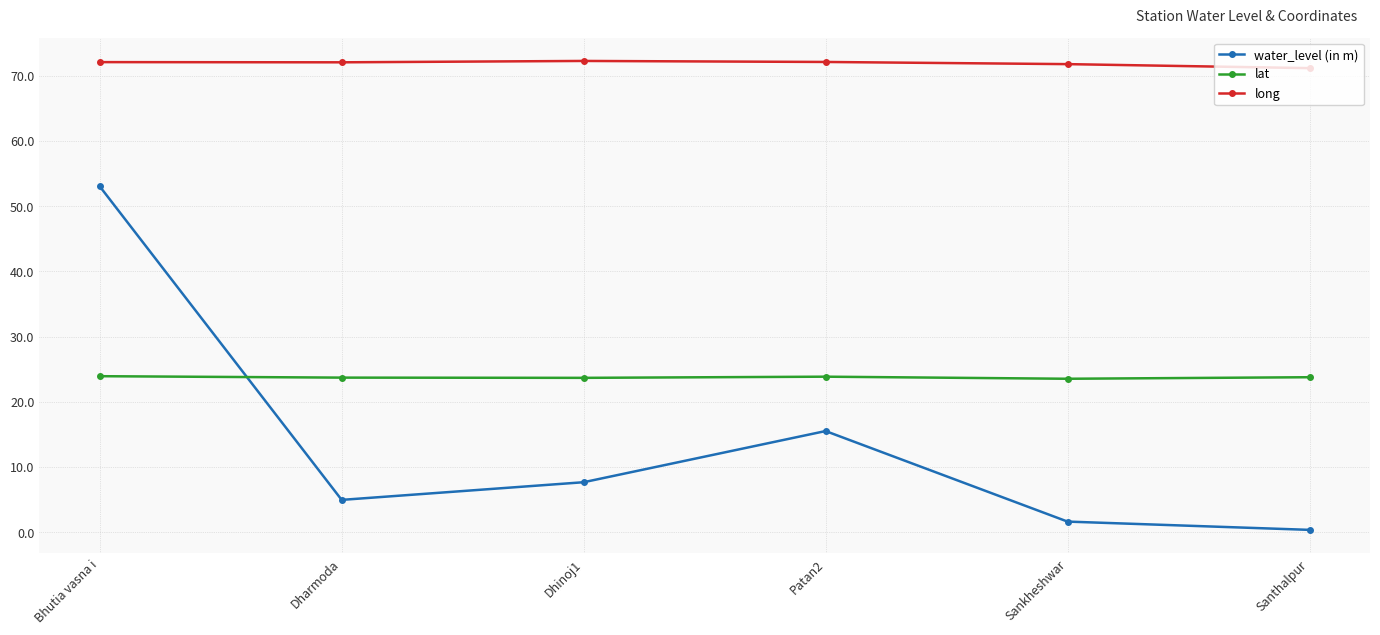

List the series in order of their overall mean, lowest first.

water_level (in m), lat, long